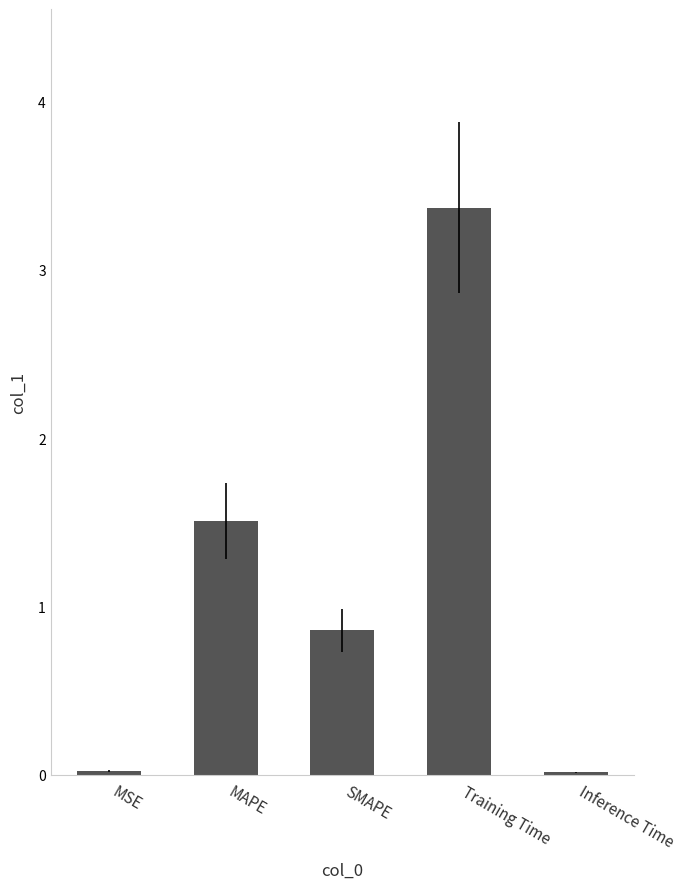

The value at Training Time is 3.4. True or false?

True